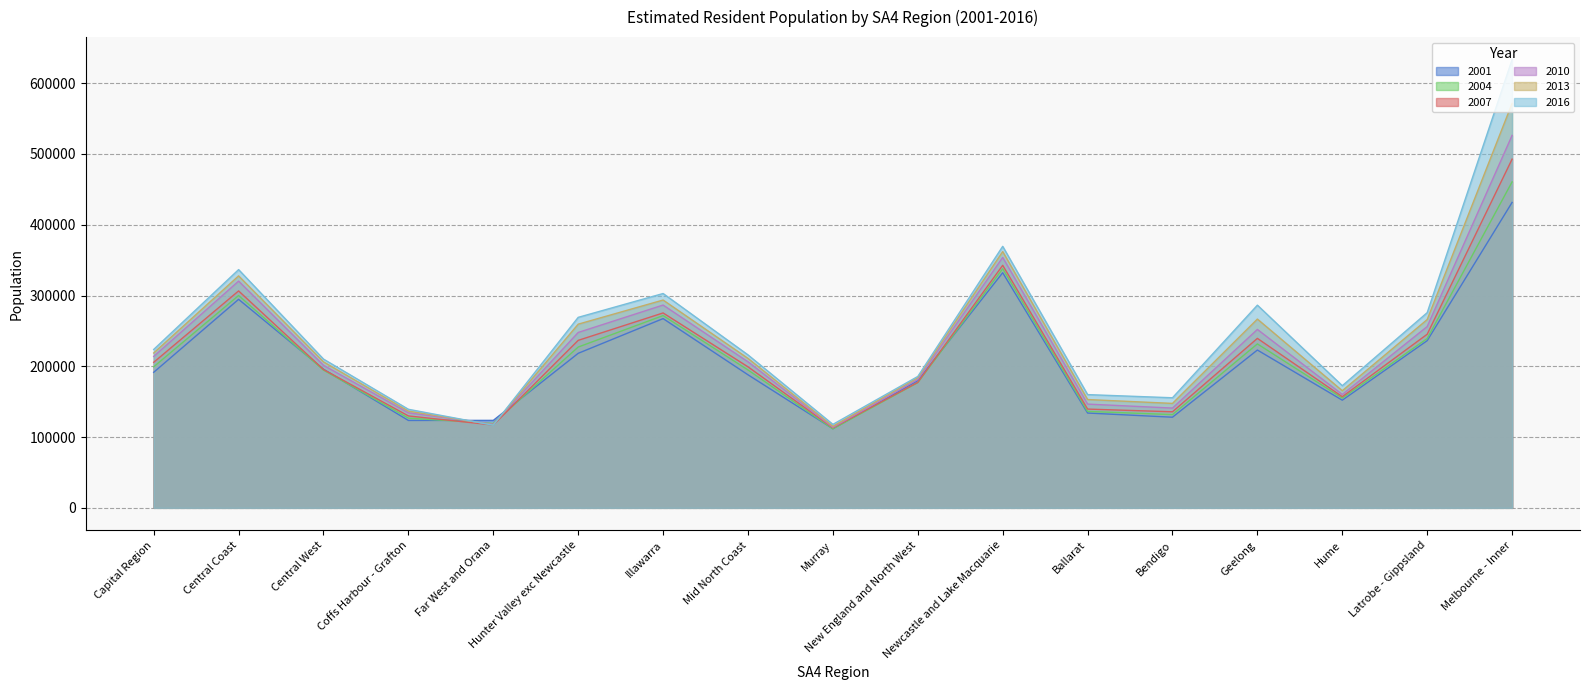

Does the chart display data point markers on the line(s)?

No